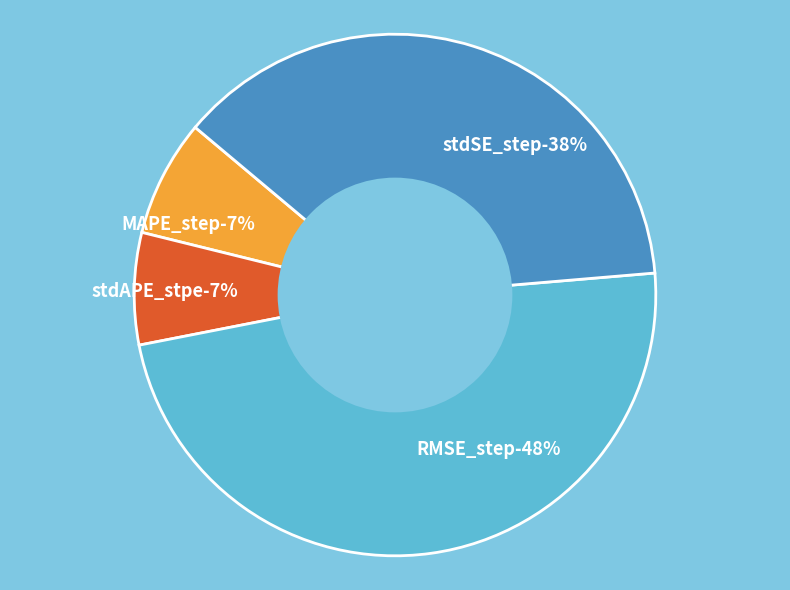

What portion of the pie excludes MAPE_step?

92.7%